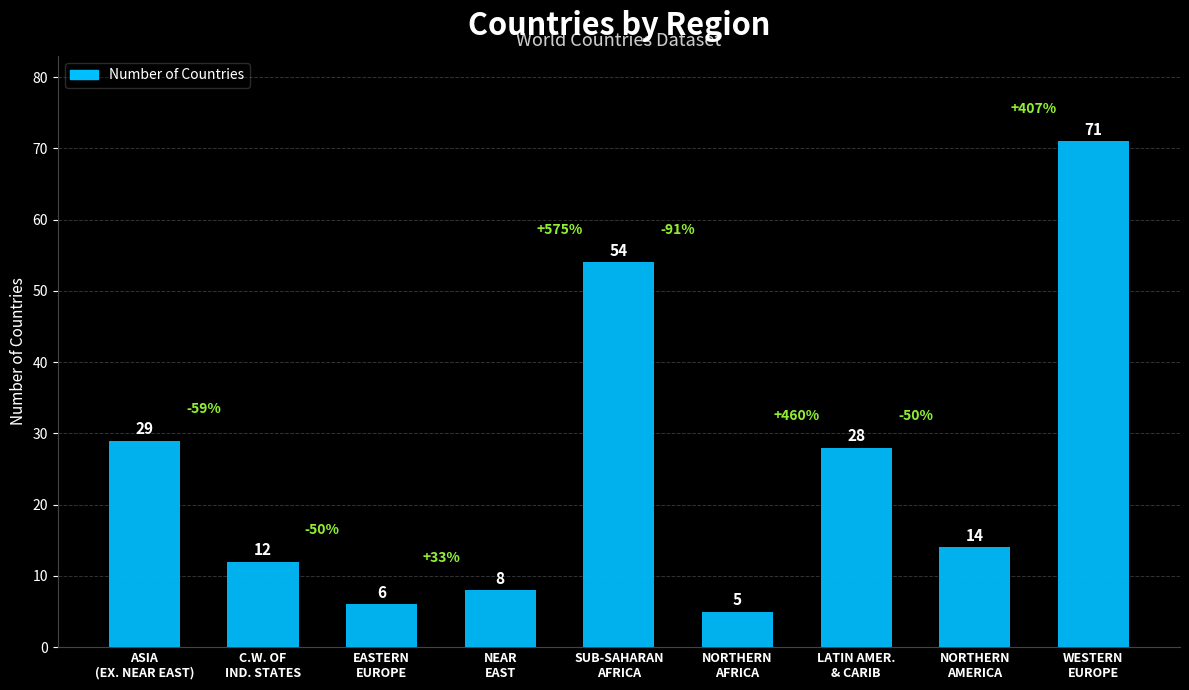

What position from the left is NORTHERN
AMERICA?

8